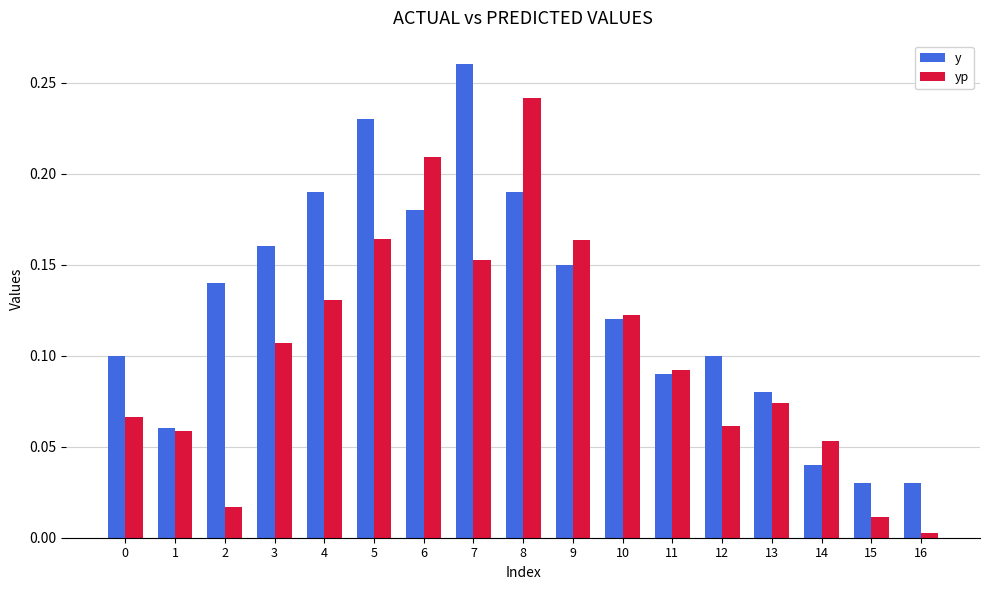

Which series changed the most between 11 and 16?

yp